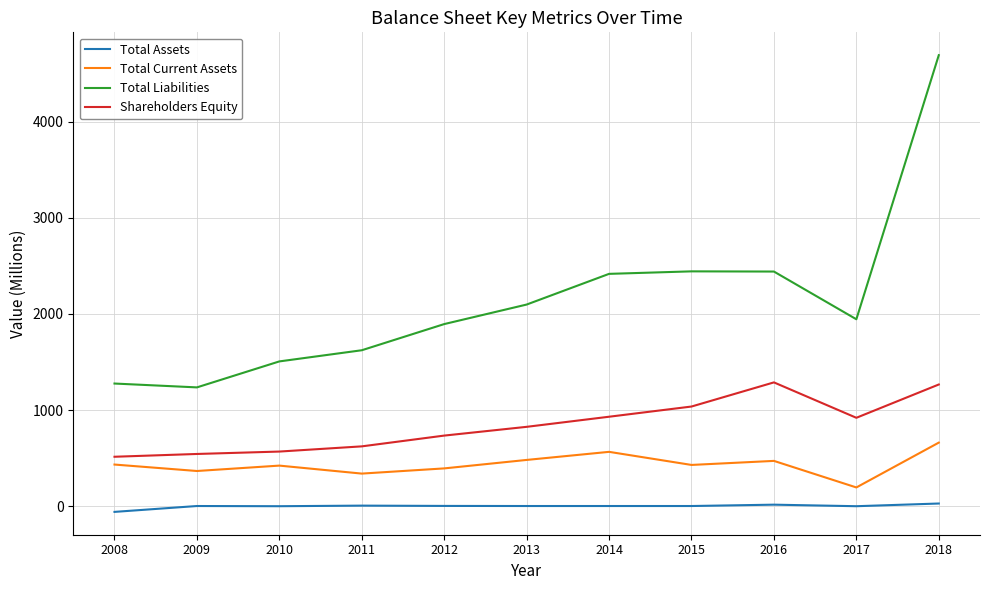

The Total Liabilities series shows 2417 at 2014. True or false?

True